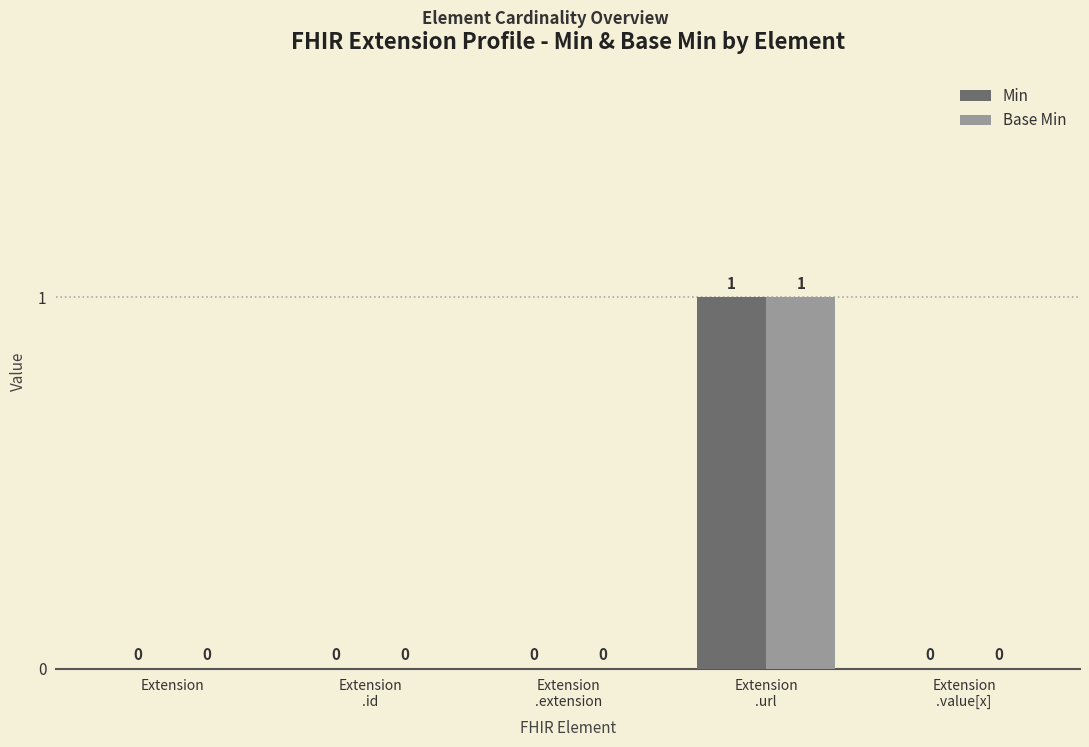

How many Base Min values are between 0 and 1?

5